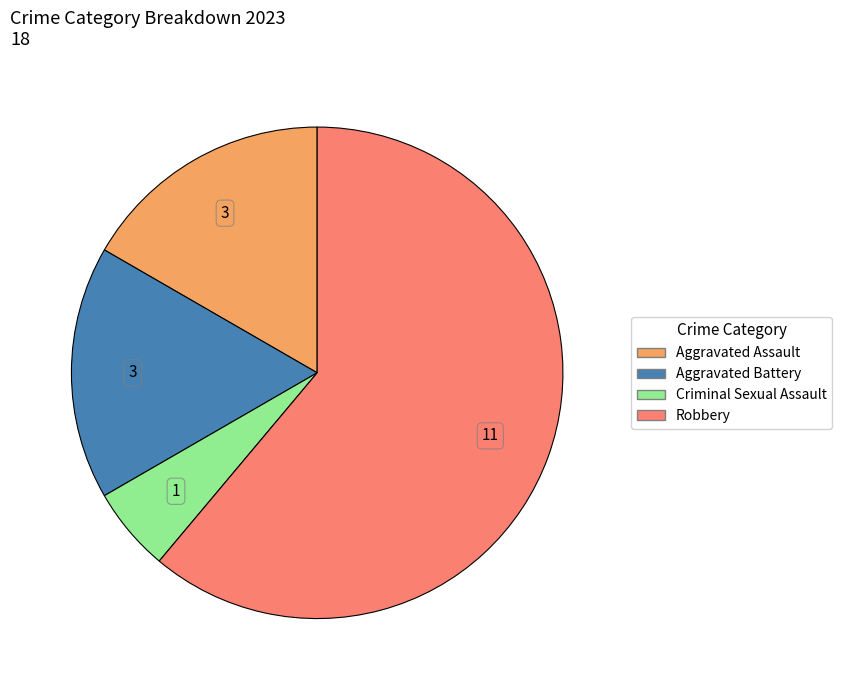

Does any single category account for the majority?

Yes